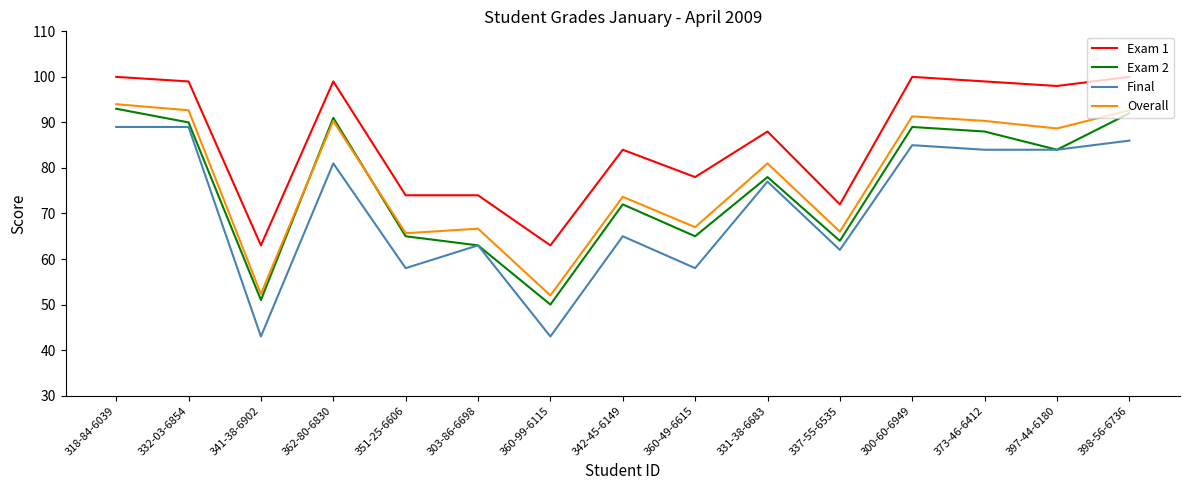

Is the value of Exam 1 at 360-49-6615 greater than the value of Overall at 360-49-6615?

Yes